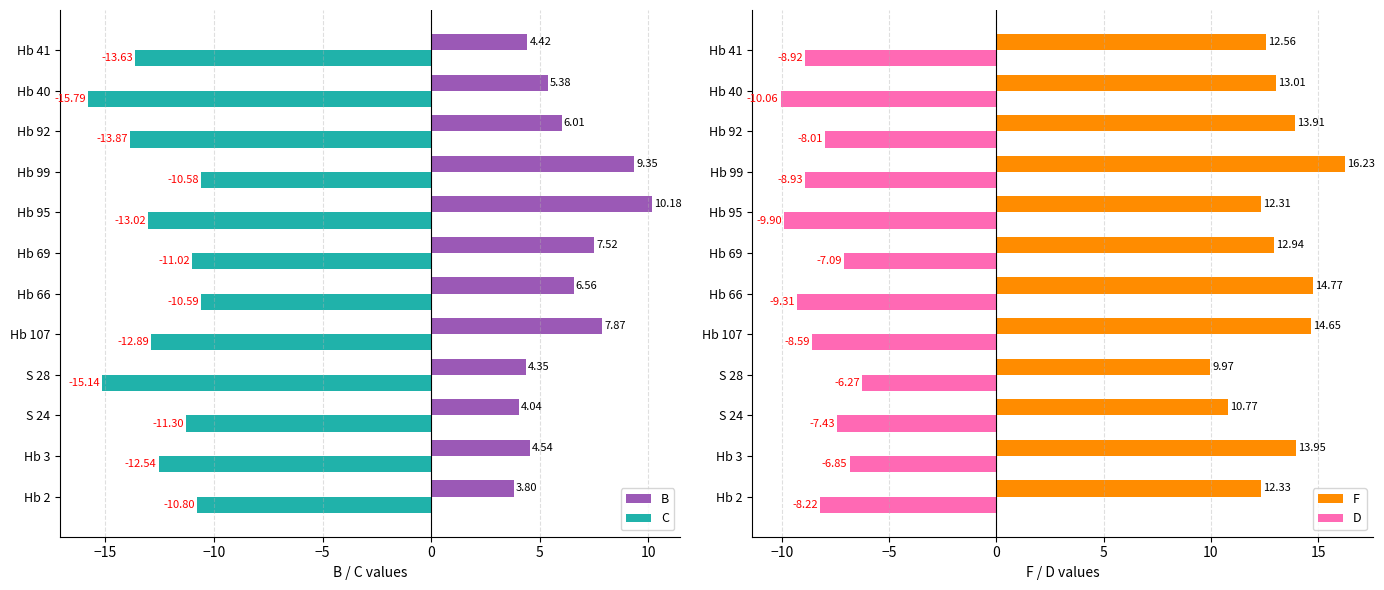

What is the highest value of the B series?

10.2